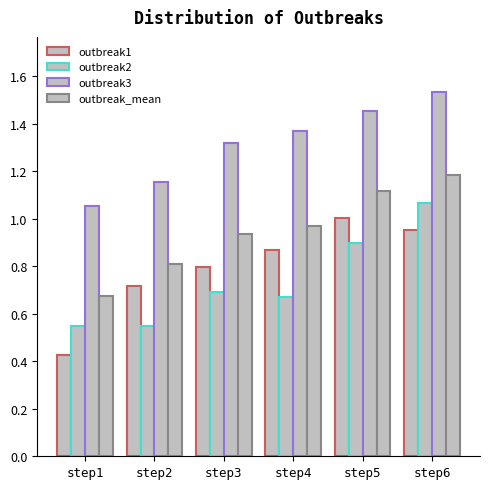

Reading left to right, transcribe all the data shown in this chart.

outbreak1: step1=0.4	step2=0.7	step3=0.8	step4=0.9	step5=1.0	step6=1.0
outbreak2: step1=0.5	step2=0.6	step3=0.7	step4=0.7	step5=0.9	step6=1.1
outbreak3: step1=1.1	step2=1.2	step3=1.3	step4=1.4	step5=1.5	step6=1.5
outbreak_mean: step1=0.7	step2=0.8	step3=0.9	step4=1.0	step5=1.1	step6=1.2